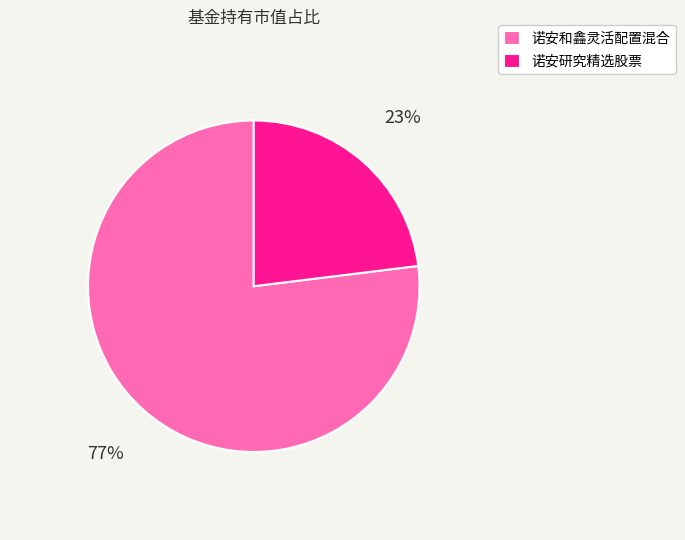

Is there a majority slice in this chart?

Yes